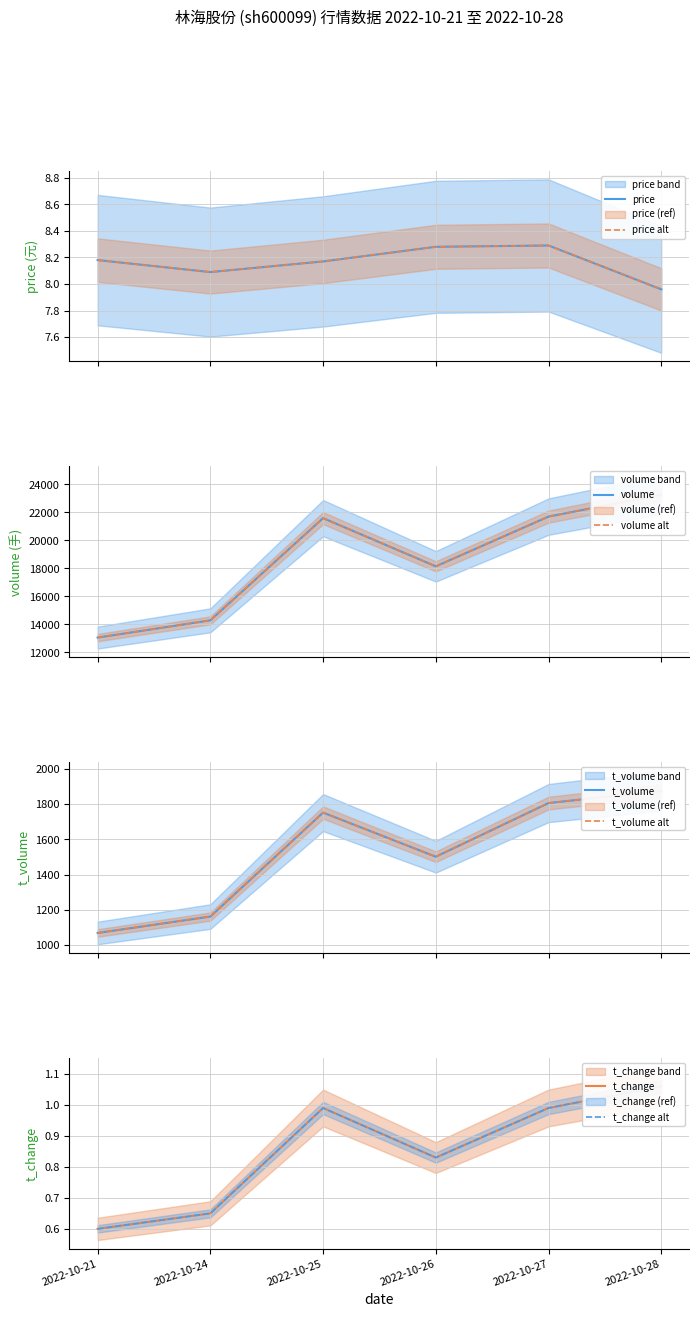

Rank the categories by price value from highest to lowest.

2022-10-27, 2022-10-26, 2022-10-21, 2022-10-25, 2022-10-24, 2022-10-28